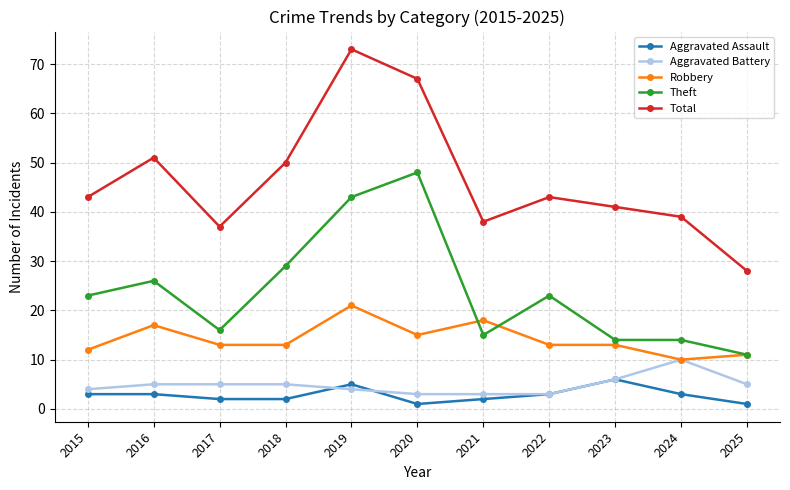

What is the difference between the second highest and minimum values in the Robbery series?

8